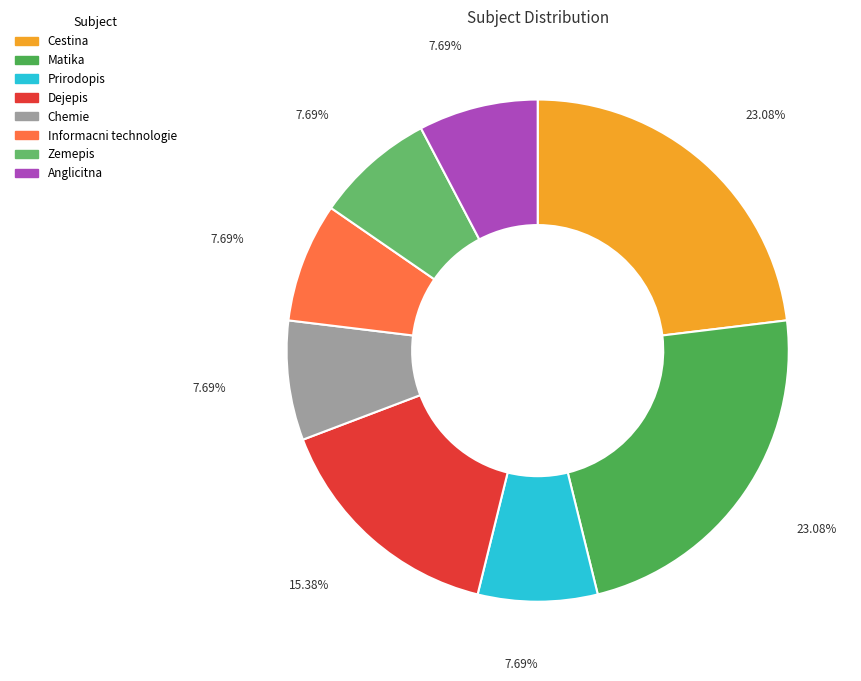

What portion of the pie excludes Dejepis?

84.6%